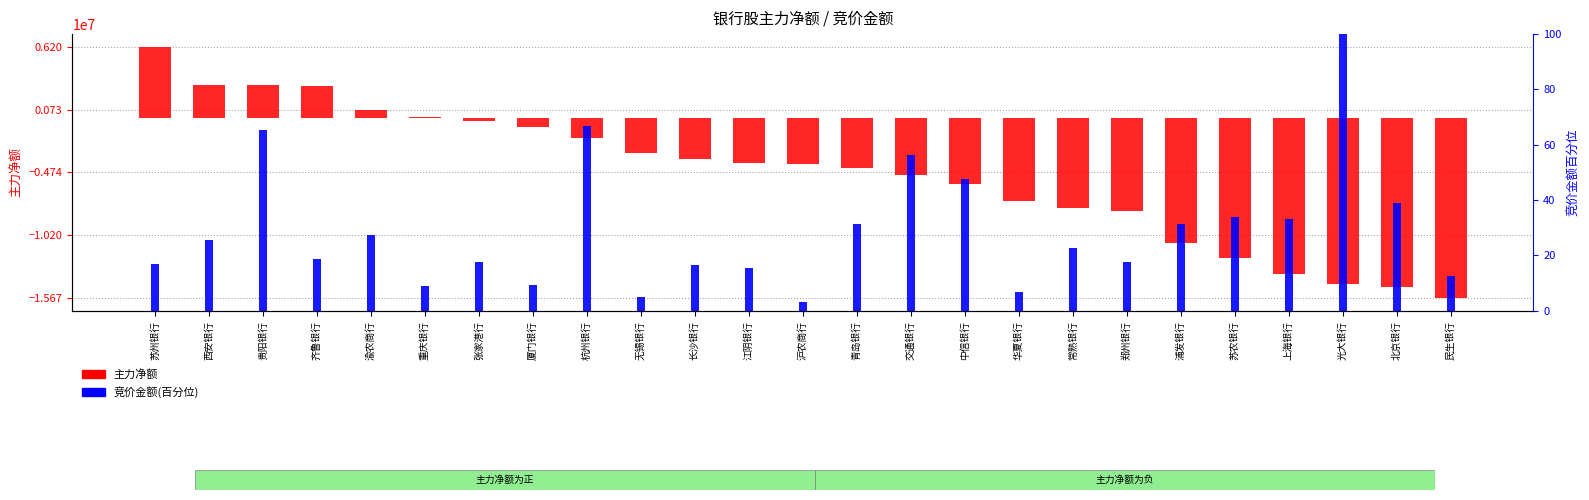

What is the total value across all series at 长沙银行?

-3563882.4